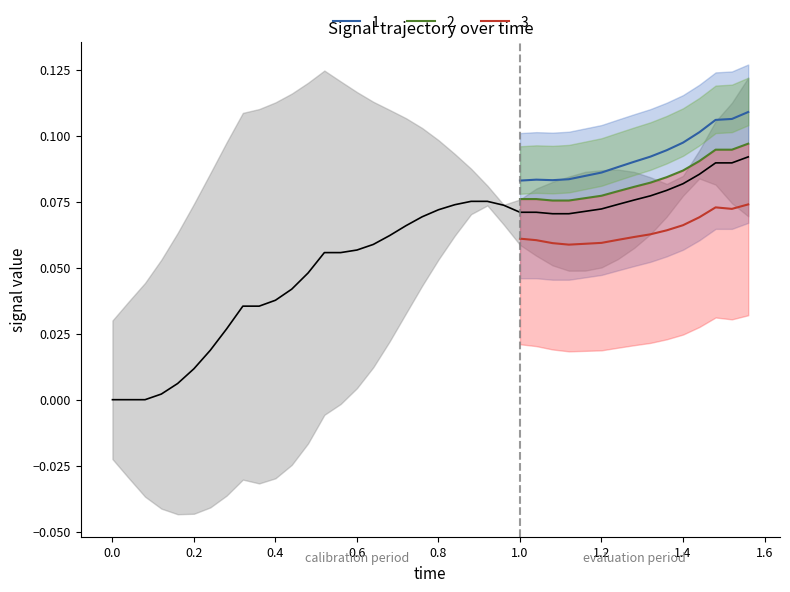

What is the sum of all values?

2.2